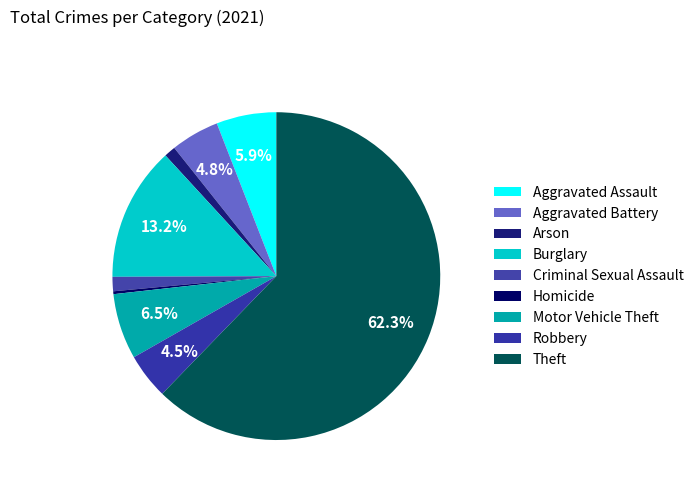

How many slices are in this pie chart?

9